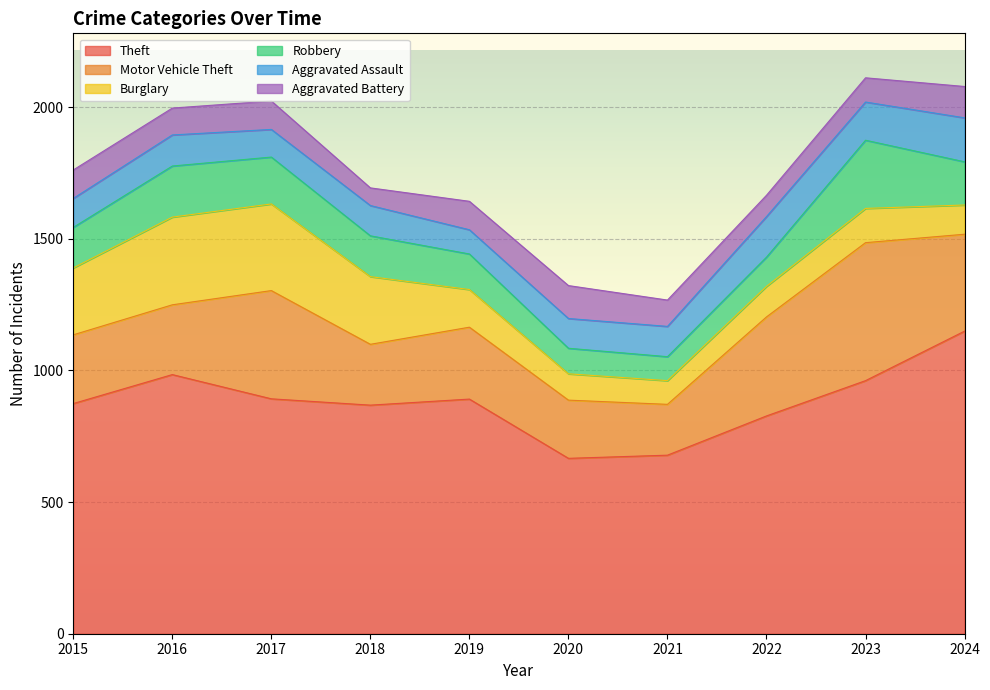

How many data points does each series have?

10